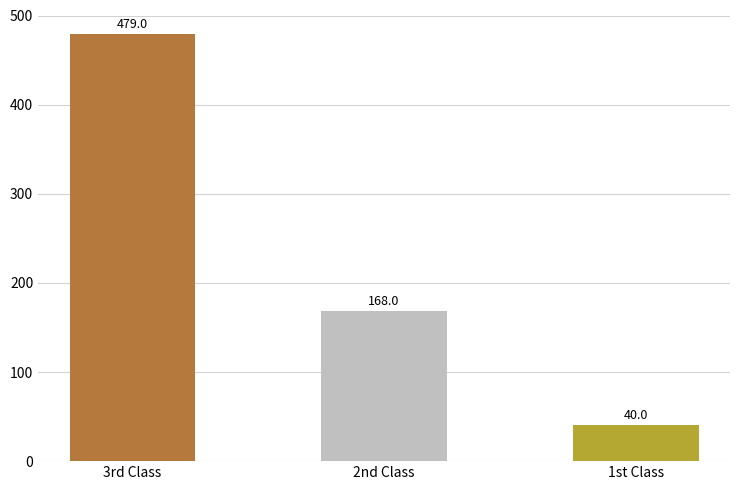

Reading left to right, extract all data points from this chart.

479	168	40